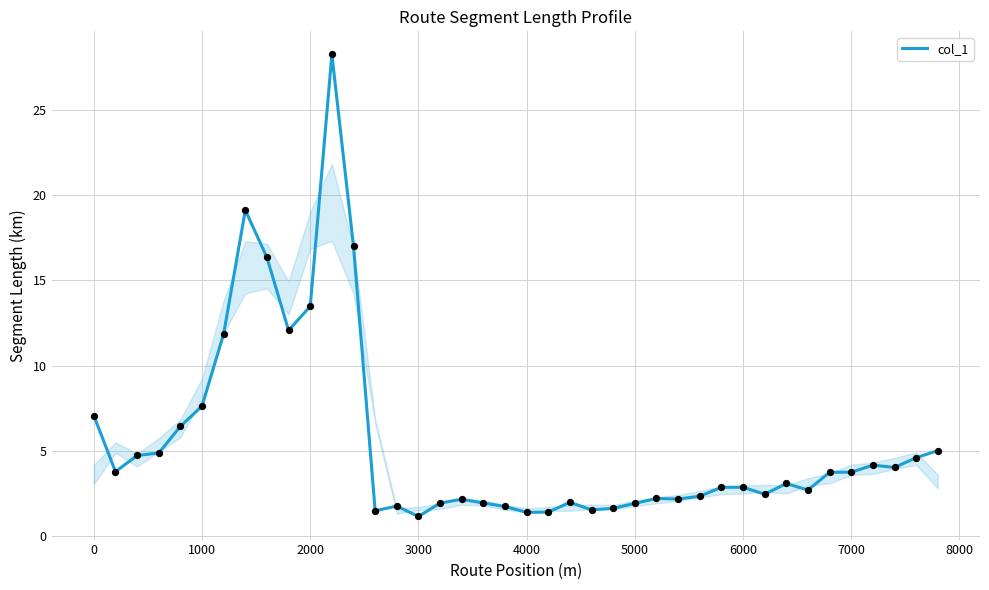

What is the greatest value displayed?

28.2